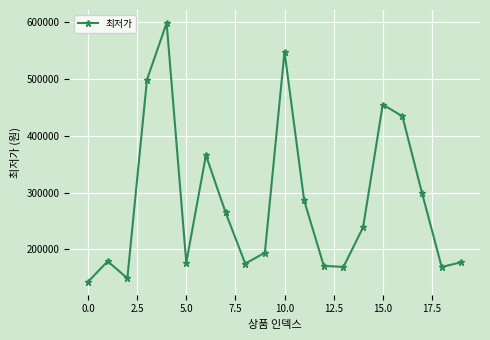

What is the difference between the second highest and second lowest values?

399390